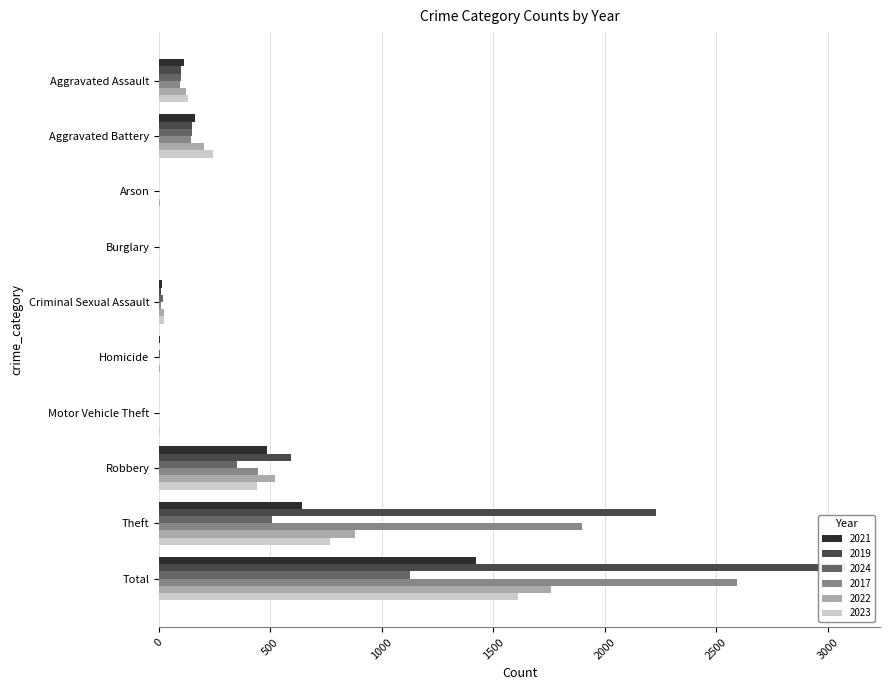

At which label is 2017 closest to 1296?

Theft